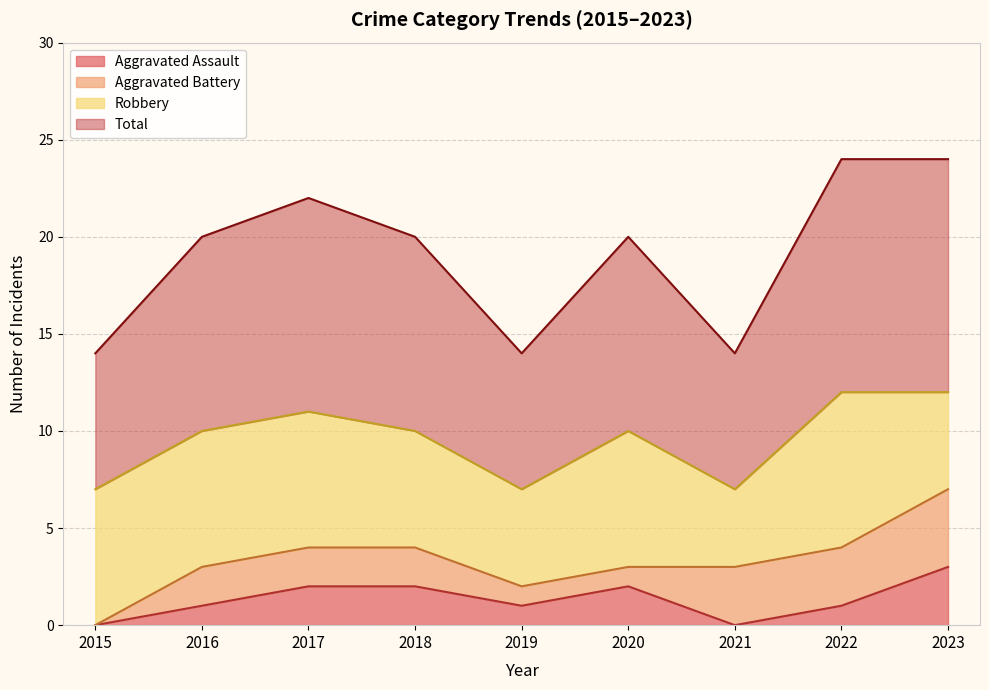

At which category does Total reach its first local peak?

2017